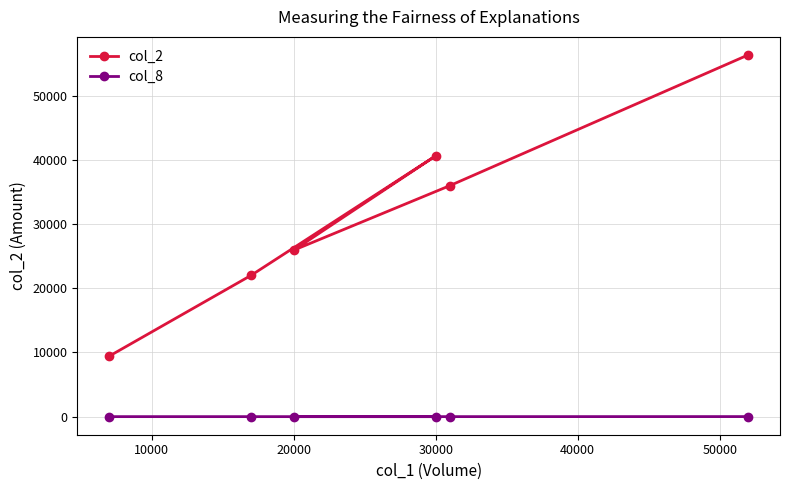

Which series has the largest total across all categories?

col_2